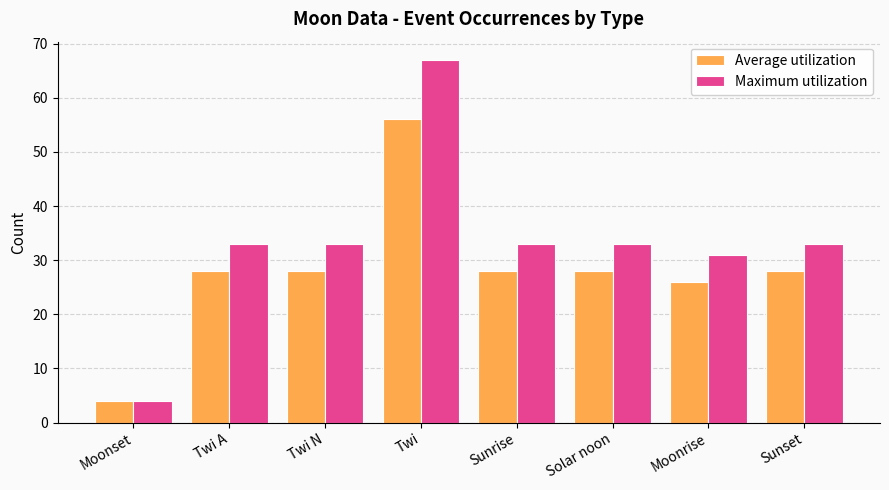

Rank the series by their maximum value, from lowest to highest.

Average utilization, Maximum utilization